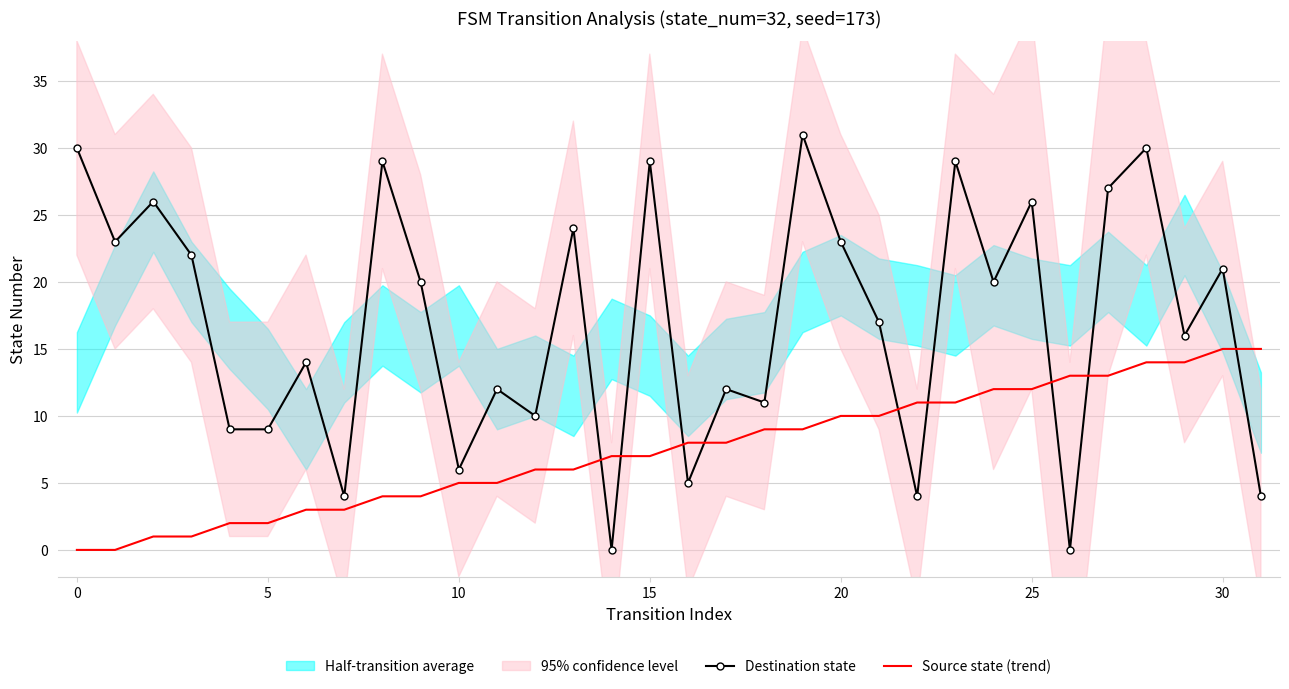

True or false: Source state (trend) and Destination state intersect in this chart.

True